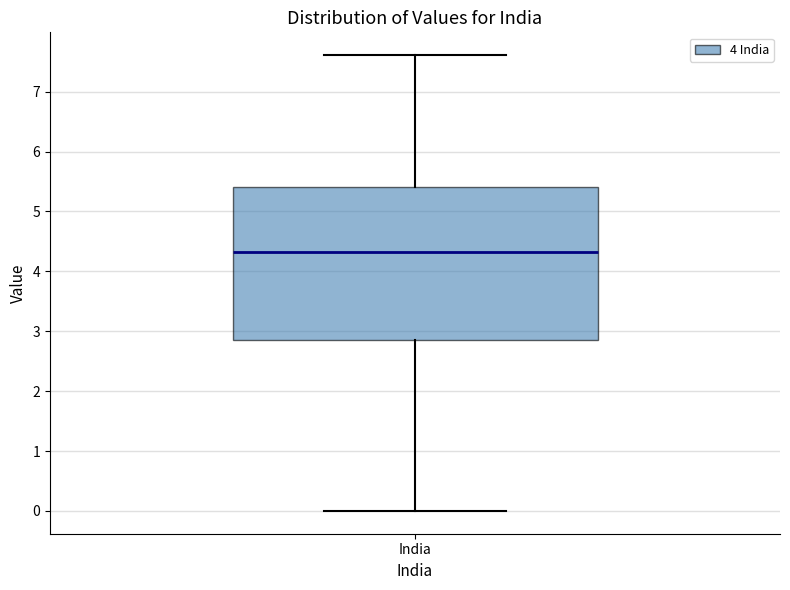

Transcribe this box plot: give where the median line is, the range the box spans, and where the two whiskers end, as read against the y-axis. The values are not printed on the chart, so give them approximately, as read against the axis.

median 4.3, box 2.9 to 5.4, whiskers 0.0 to 7.6